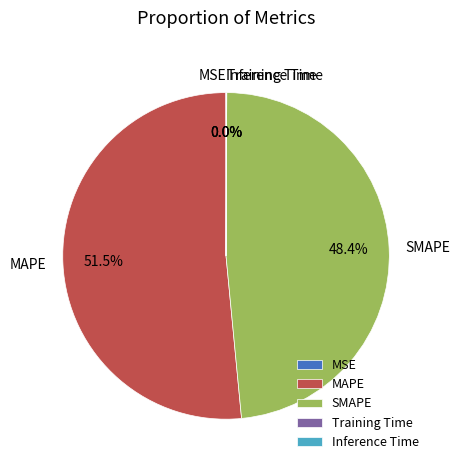

How much of the chart is everything except SMAPE?

51.6%